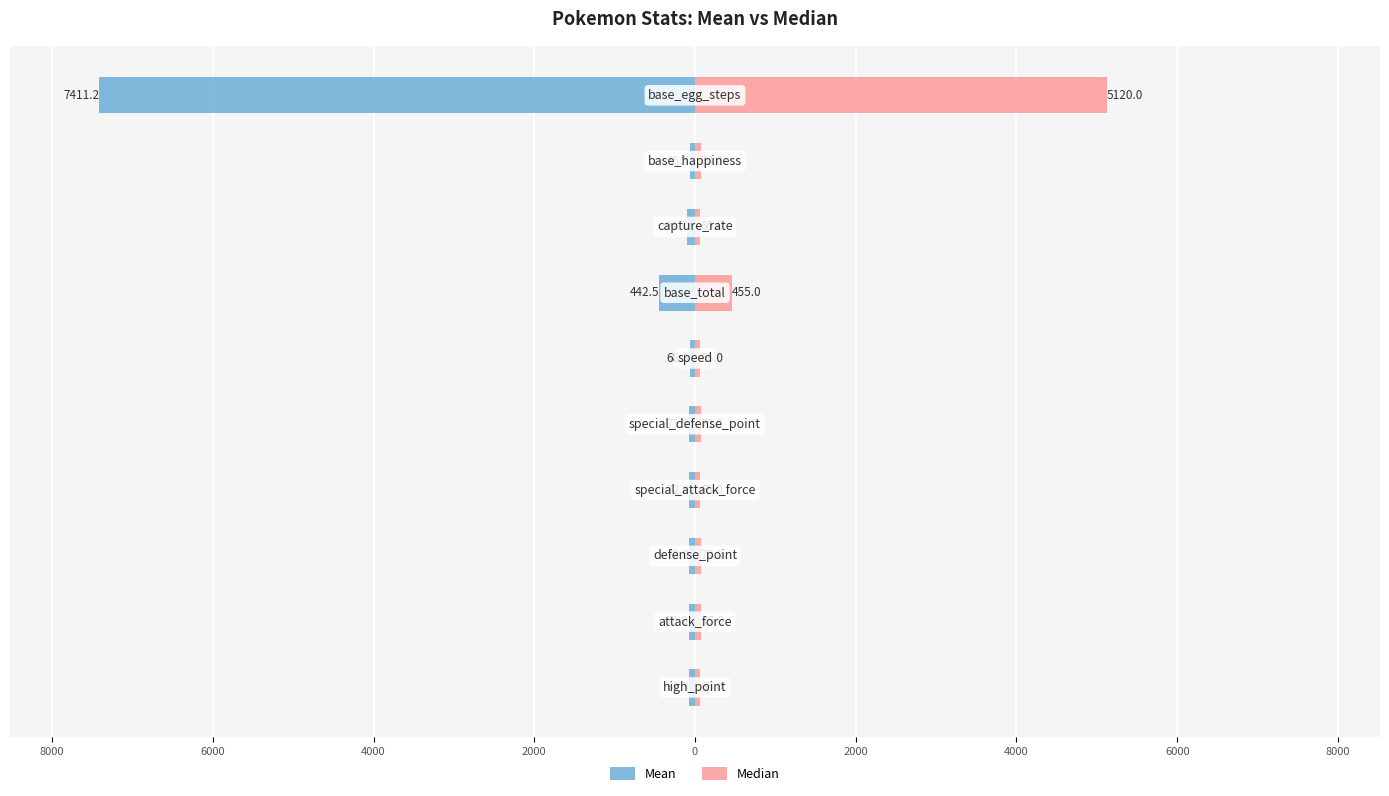

What is the difference between the maximum and second lowest values in the Median series?

5055.0